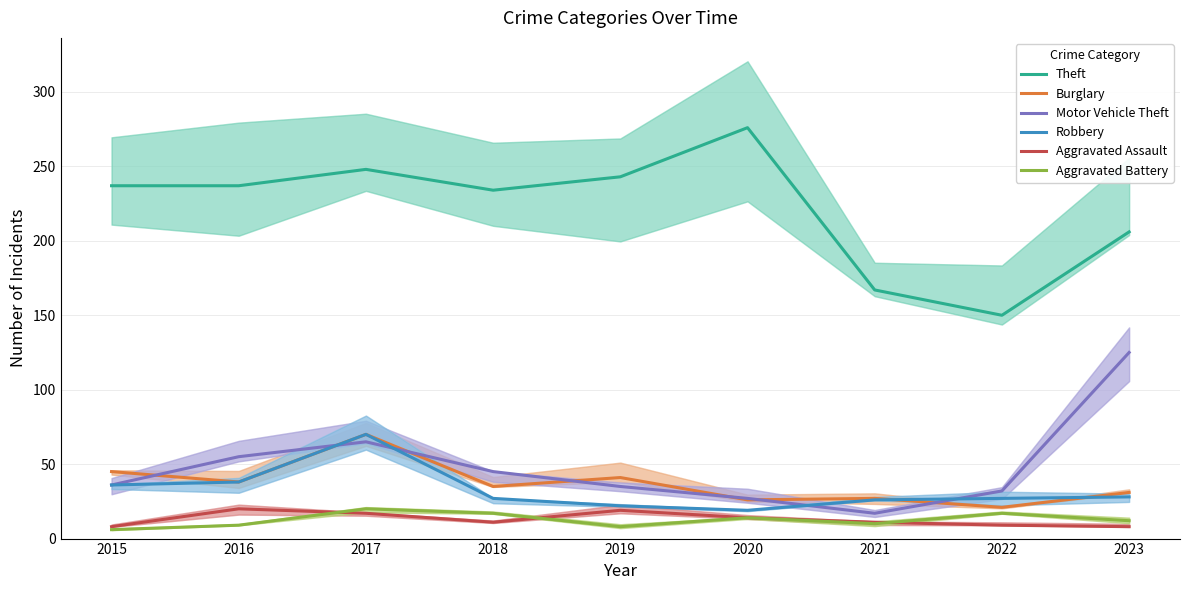

Is the value of Aggravated Assault at 2020 greater than the value of Motor Vehicle Theft at 2015?

No